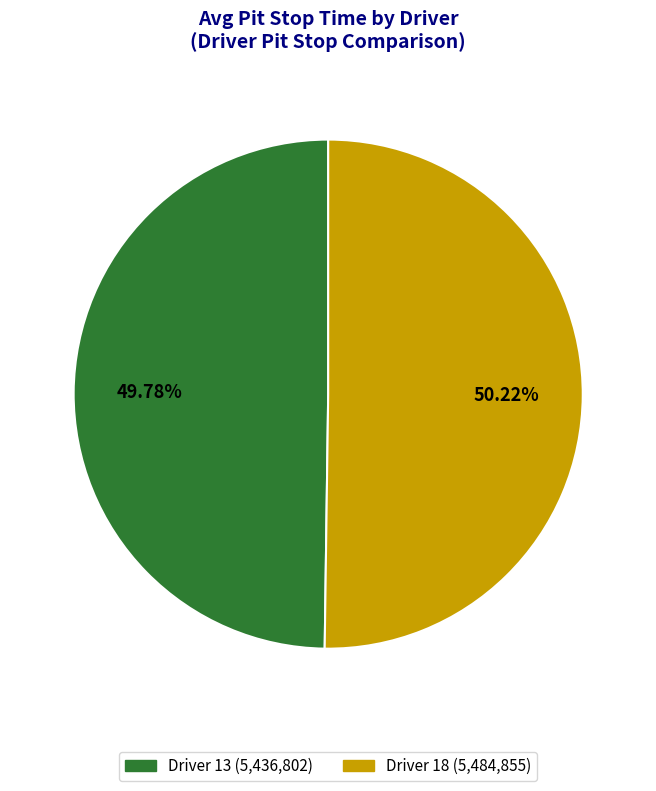

What is the ratio of the value at Driver 13 (5,436,802) to the value at Driver 18 (5,484,855)?

1.0